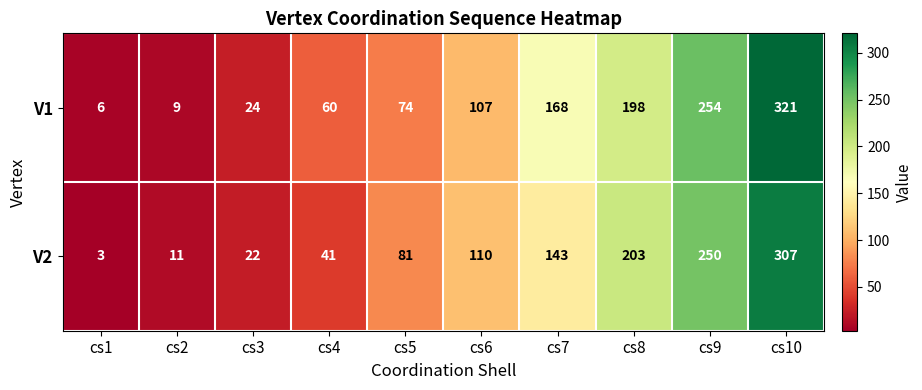

True or false: V1 has a value of 24 at cs3.

True